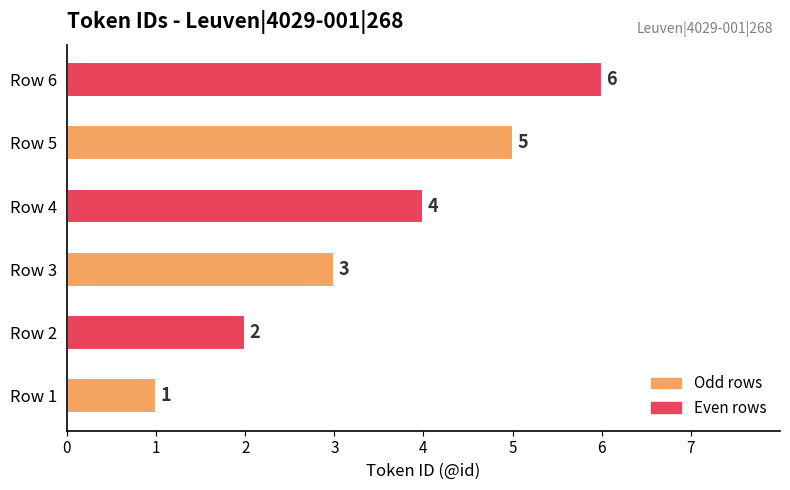

What is the difference between the maximum and minimum values?

5